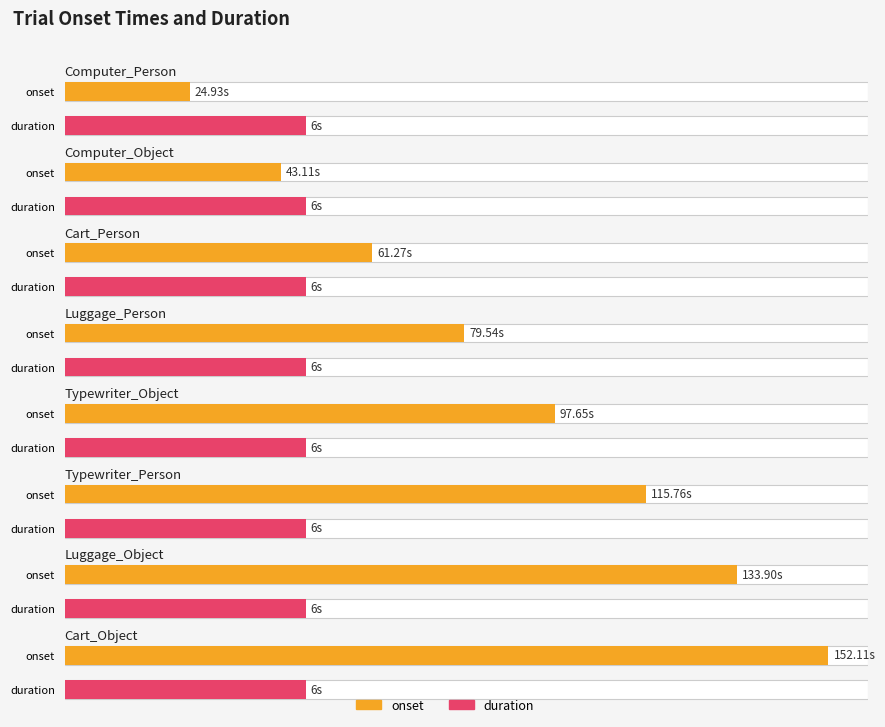

Which category has the highest value across all series?

Cart_Object